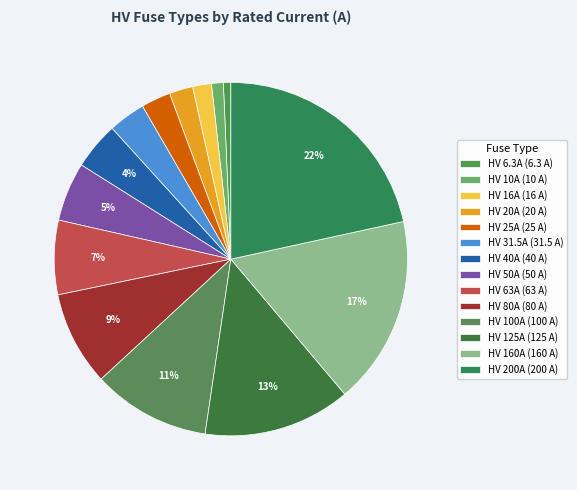

To the nearest percent, what is the combined percentage of HV 16A and HV 40A?

6%